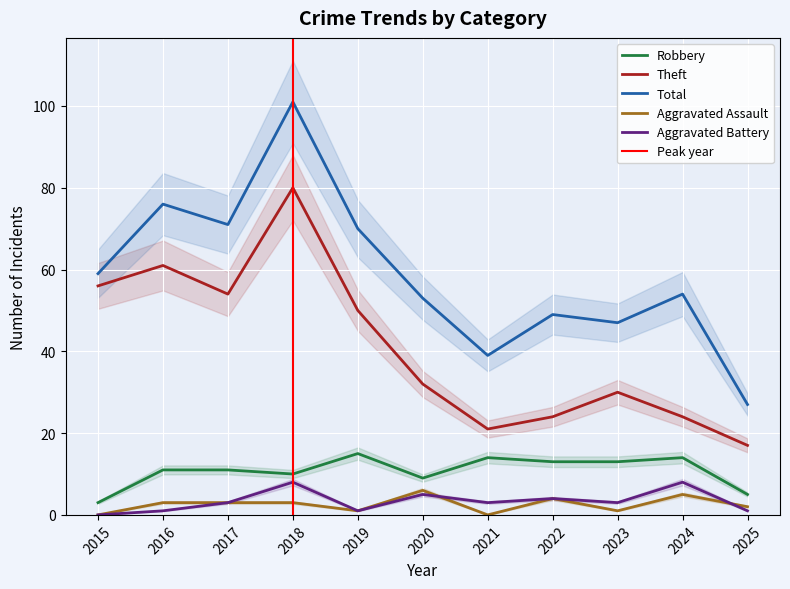

The Robbery series shows 14 at 2024. True or false?

True